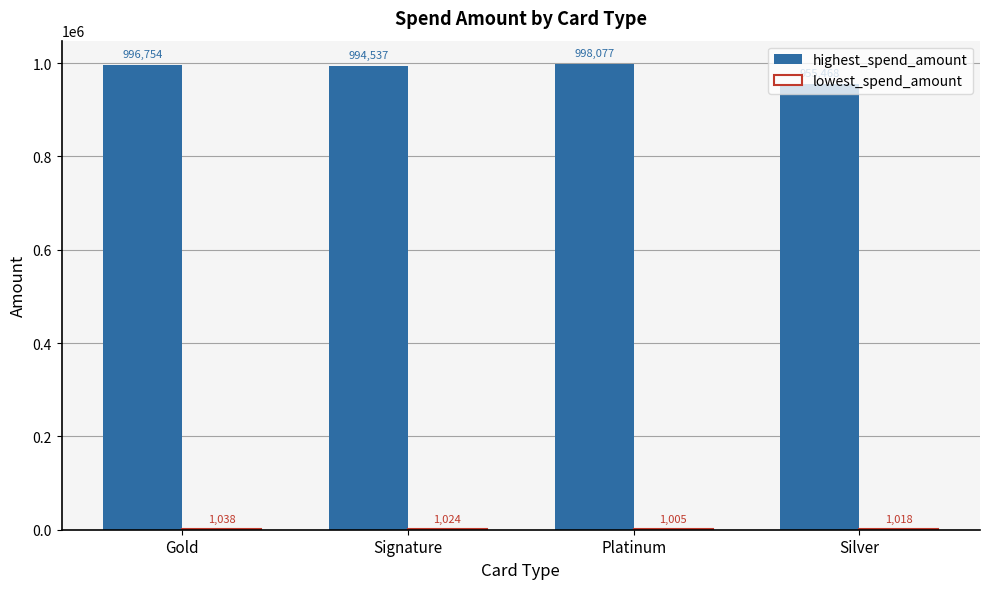

Between Signature and Platinum, which series saw the biggest shift?

highest_spend_amount